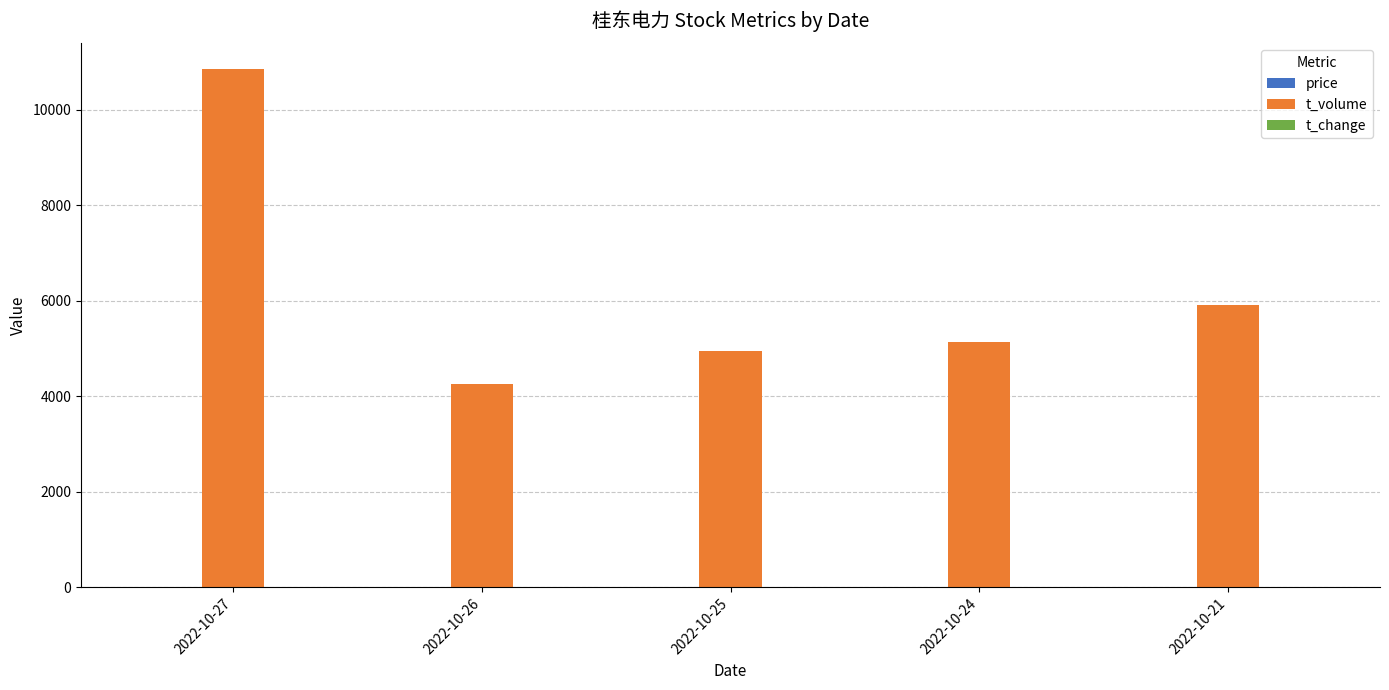

Which series has the largest total across all categories?

t_volume